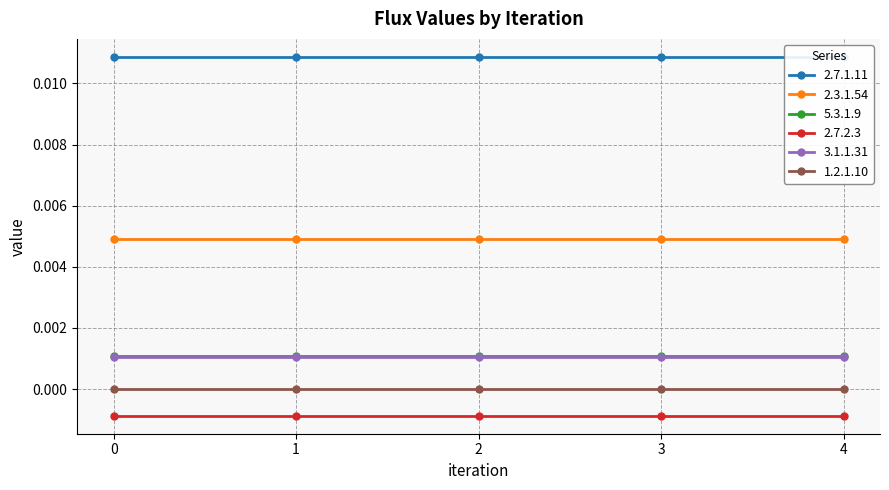

Does the chart display data point markers on the line(s)?

Yes